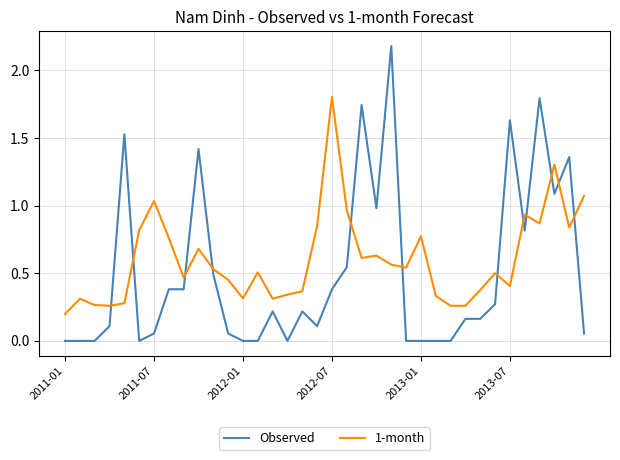

What is the greatest value displayed?

2.2